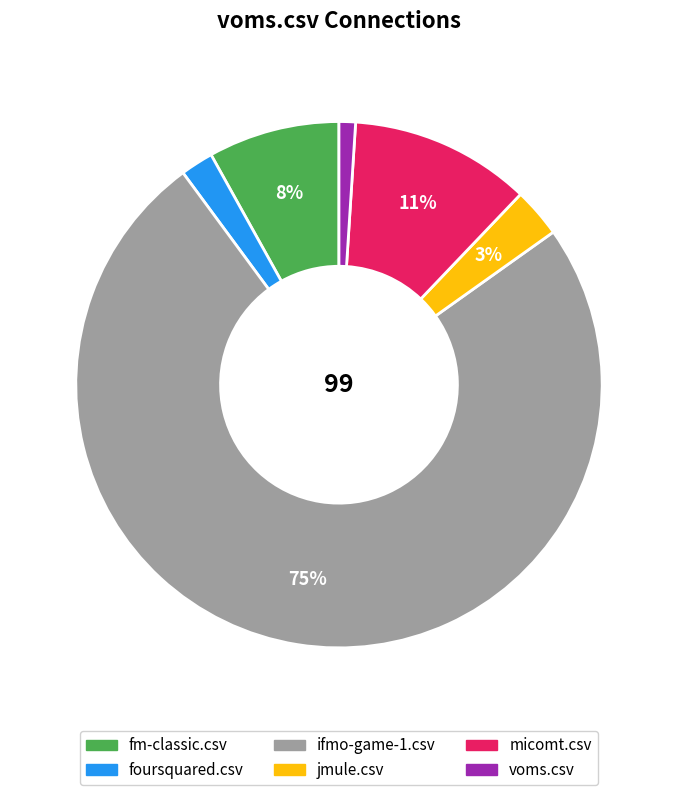

What is the smallest slice in the pie chart?

voms.csv